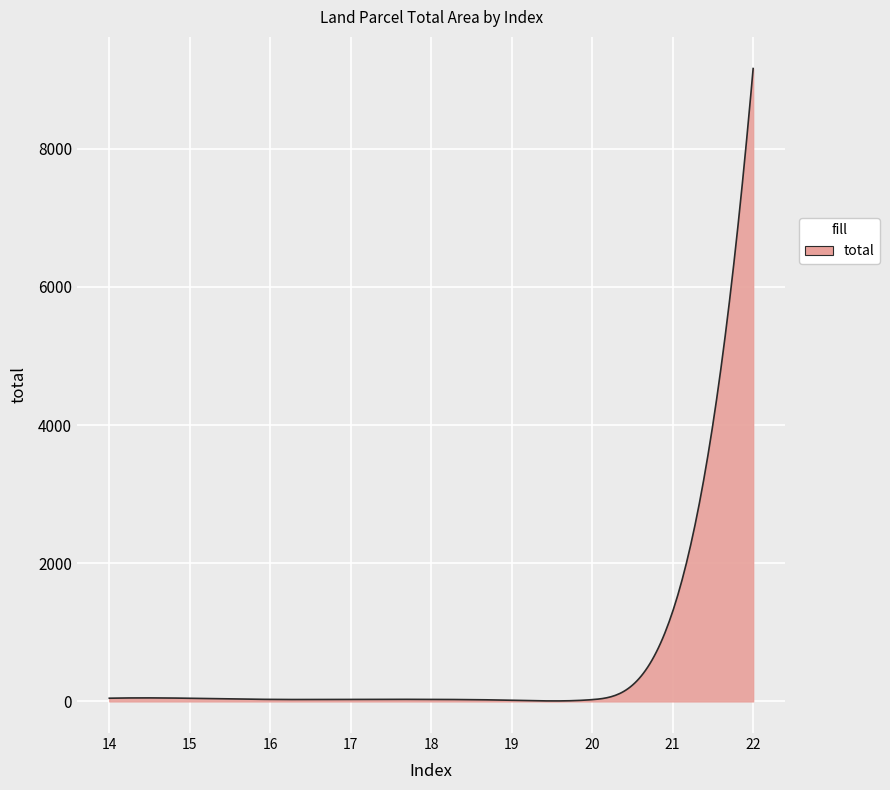

What is the maximum value shown in the chart?

9160.0